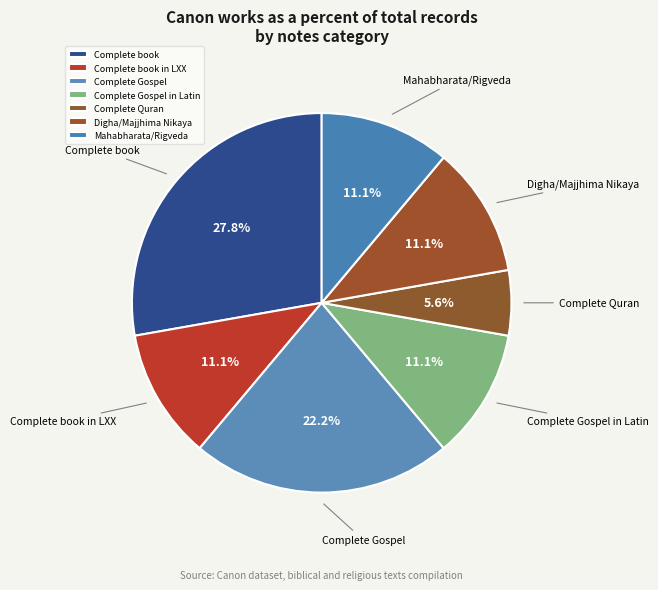

Combined, what portion of the pie is Complete Gospel in Latin and Digha/Majjhima Nikaya?

22.2%